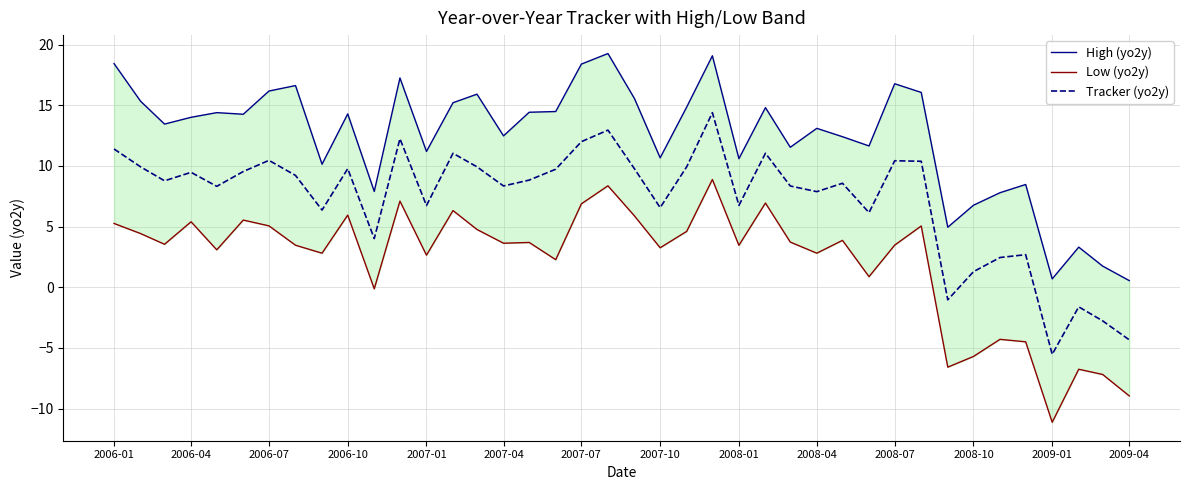

True or false: Tracker (yo2y) has a value of 11.6 at 2008-04.

False